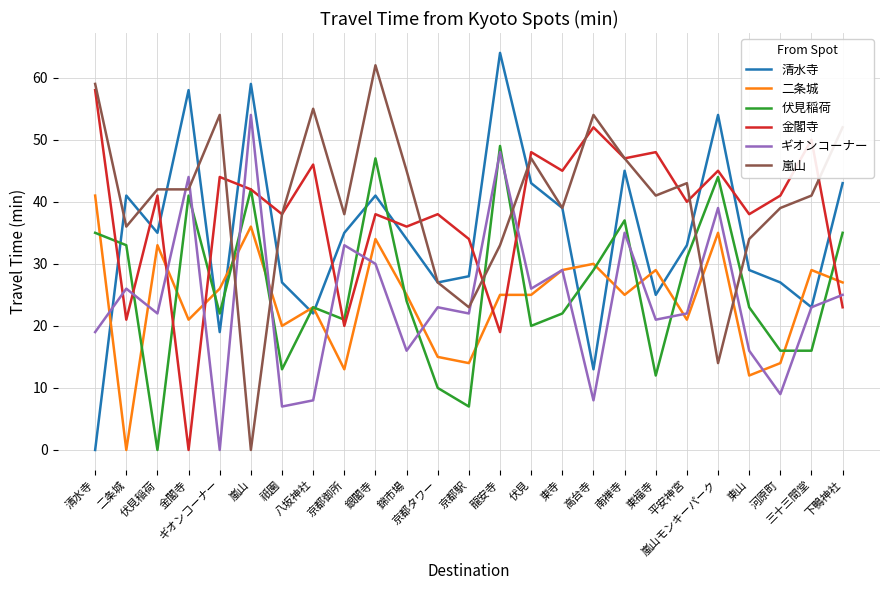

What is the greatest value displayed?

64